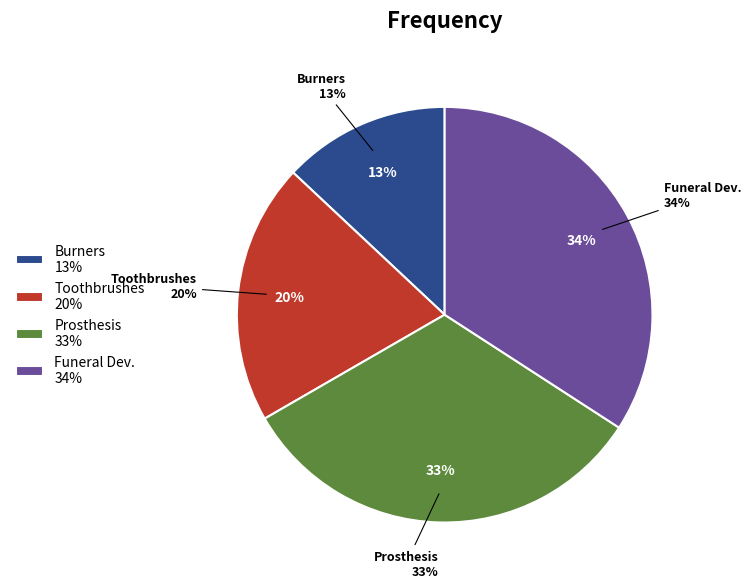

How many slices are in this pie chart?

4